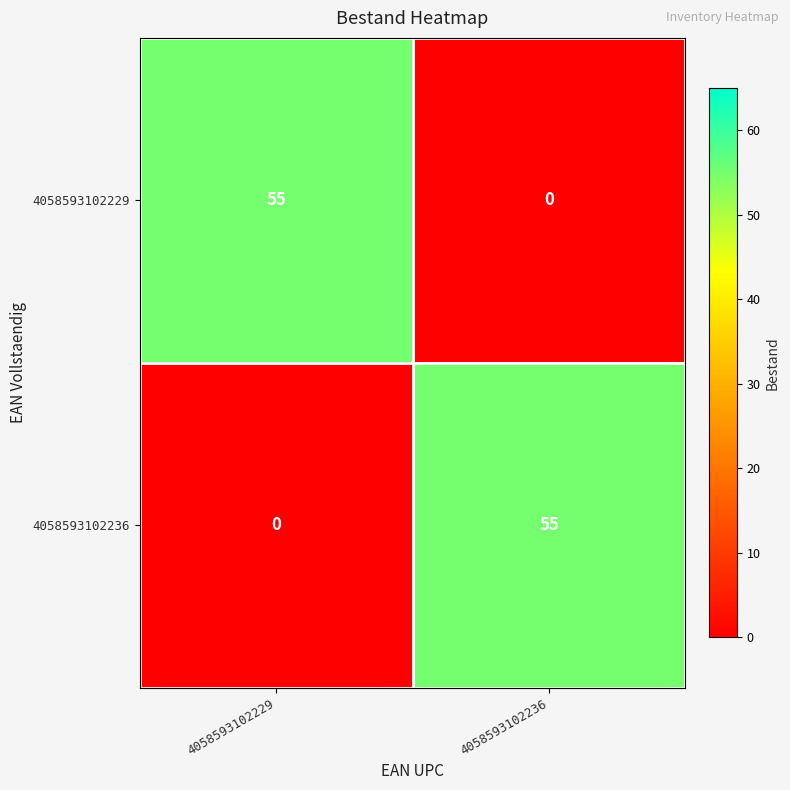

Reading left to right, what are all the values shown in this chart?

4058593102229: 4058593102229=55	4058593102236=0
4058593102236: 4058593102229=0	4058593102236=55